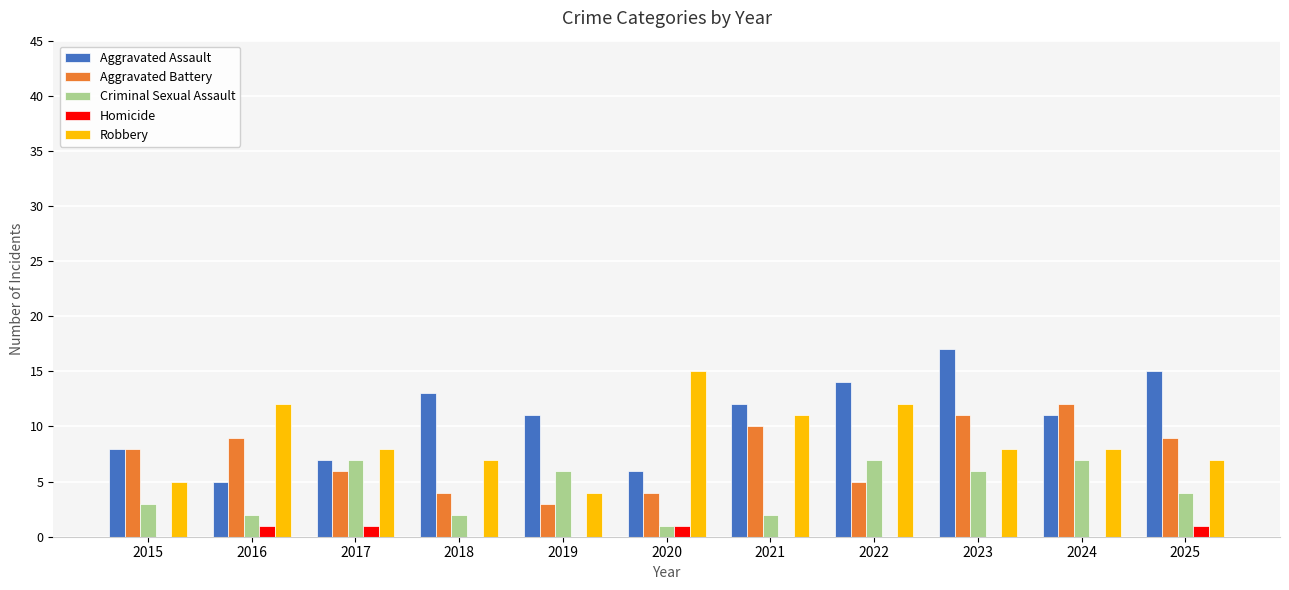

What is the sum of all Robbery values?

97